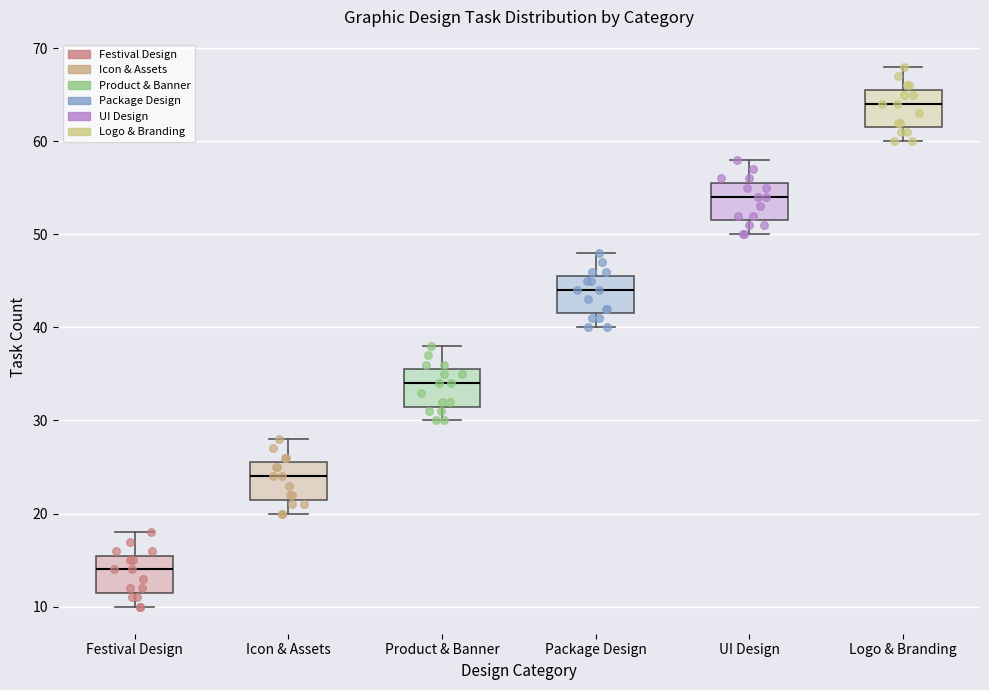

Reading left to right, read every box against the y-axis: the position of its median line, the range the box covers, and the ends of its whiskers. The values are not printed on the chart, so give them approximately, as read against the axis.

Festival Design: median 14, box 12 to 16, whiskers 10 to 18
Icon & Assets: median 24, box 22 to 26, whiskers 20 to 28
Product & Banner: median 34, box 32 to 36, whiskers 30 to 38
Package Design: median 44, box 42 to 46, whiskers 40 to 48
UI Design: median 54, box 52 to 56, whiskers 50 to 58
Logo & Branding: median 64, box 62 to 66, whiskers 60 to 68